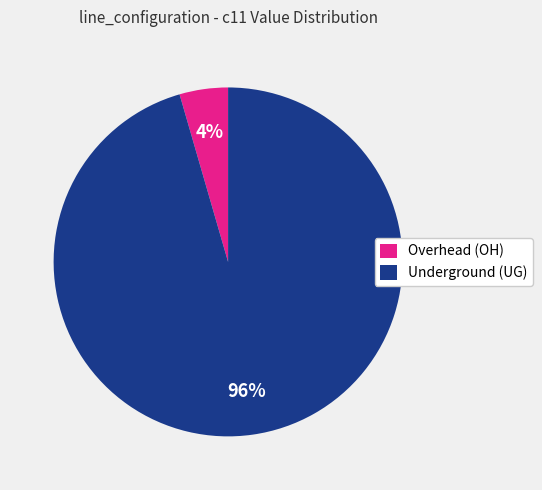

Is there any slice that represents more than half of the pie?

Yes